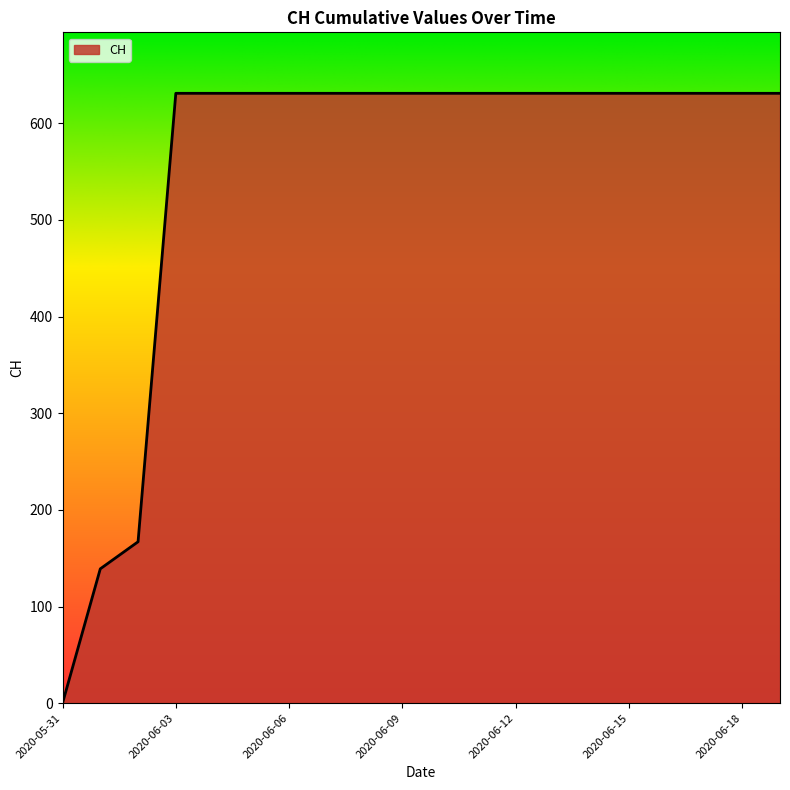

What is the difference between the maximum and minimum values?

631